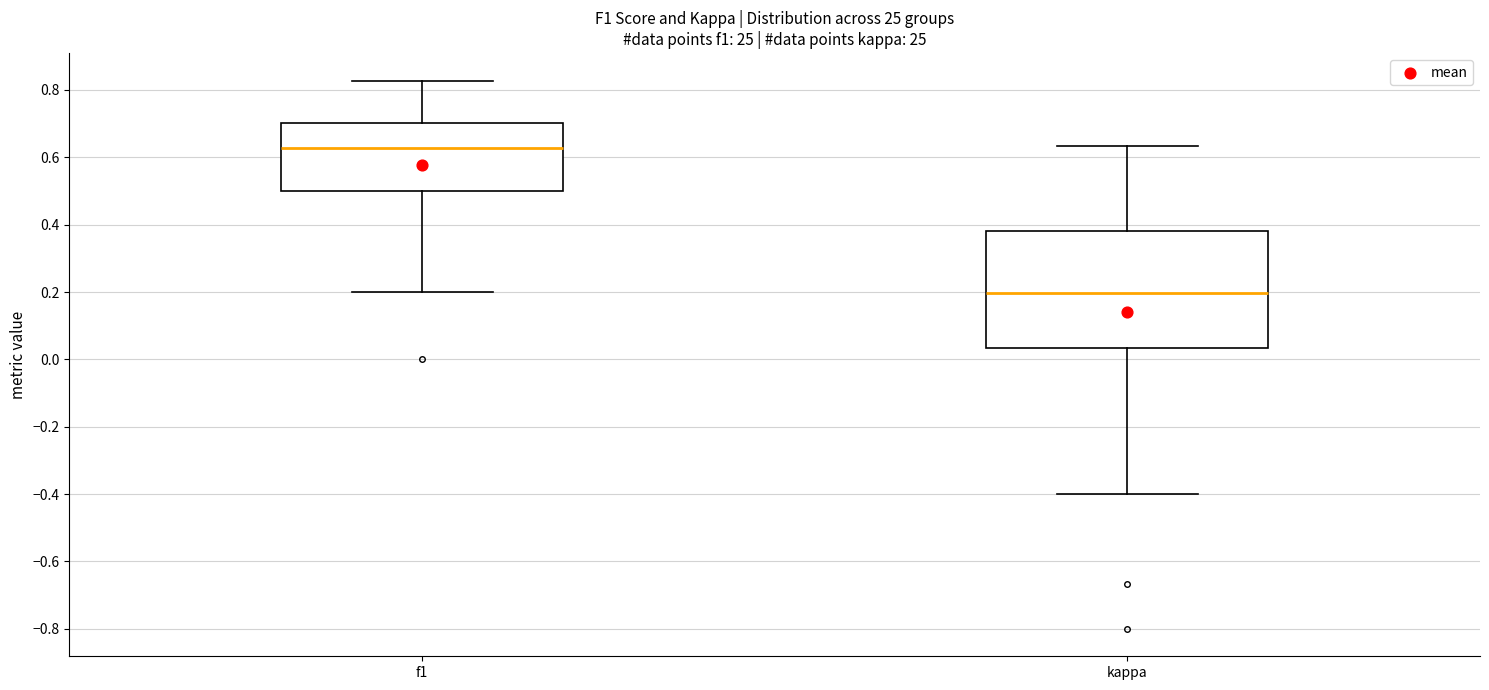

Reading left to right, transcribe this box plot: for each box, give where its median line is, the range the box spans, and where its two whiskers end, as read against the y-axis. The values are not printed on the chart, so give them approximately, as read against the axis.

f1: median 0.62, box 0.50 to 0.70, whiskers 0.20 to 0.82
kappa: median 0.20, box 0.04 to 0.38, whiskers -0.40 to 0.64